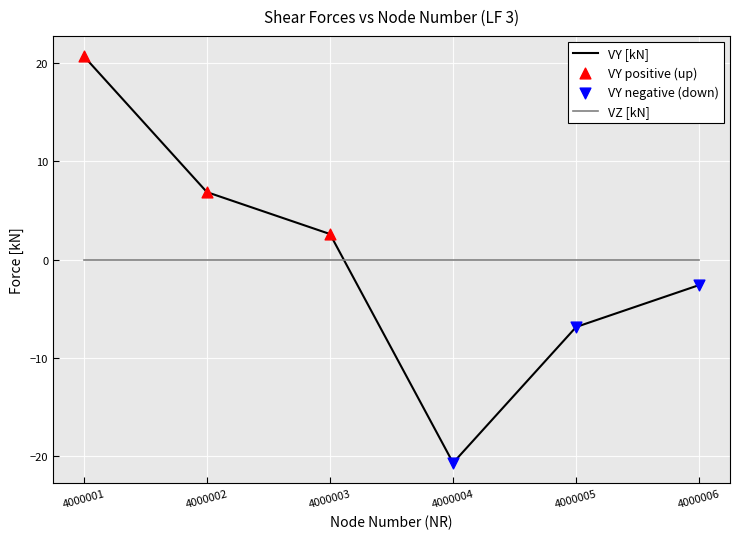

What is the spread (max minus min) of values at 4000006?

2.6